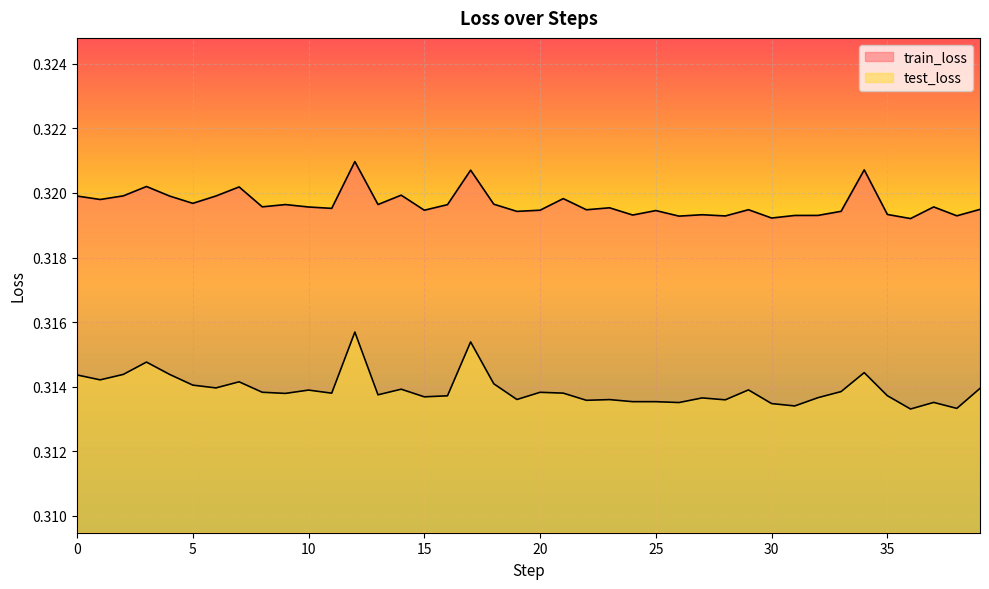

What is the highest value of the test_loss series?

0.3